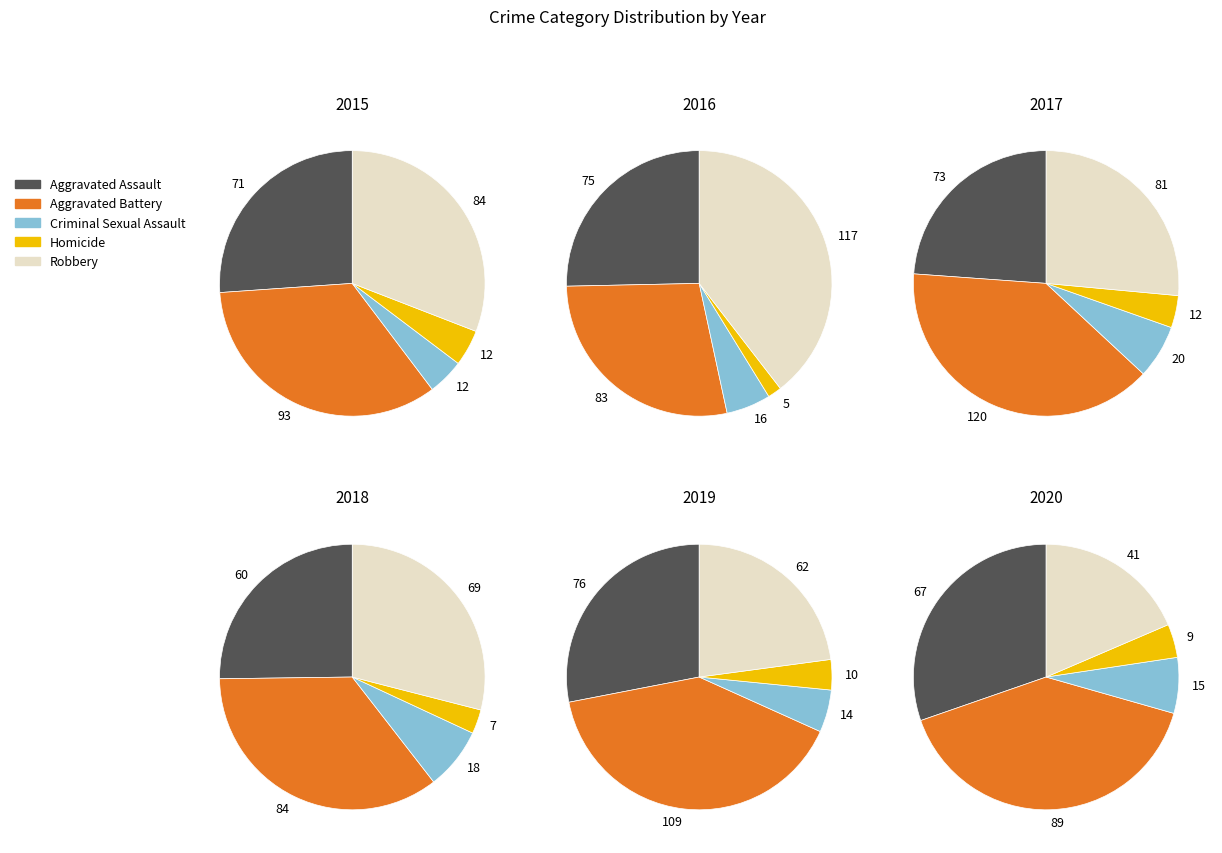

Between Aggravated Assault and Aggravated Battery, which series saw the biggest shift?

2017